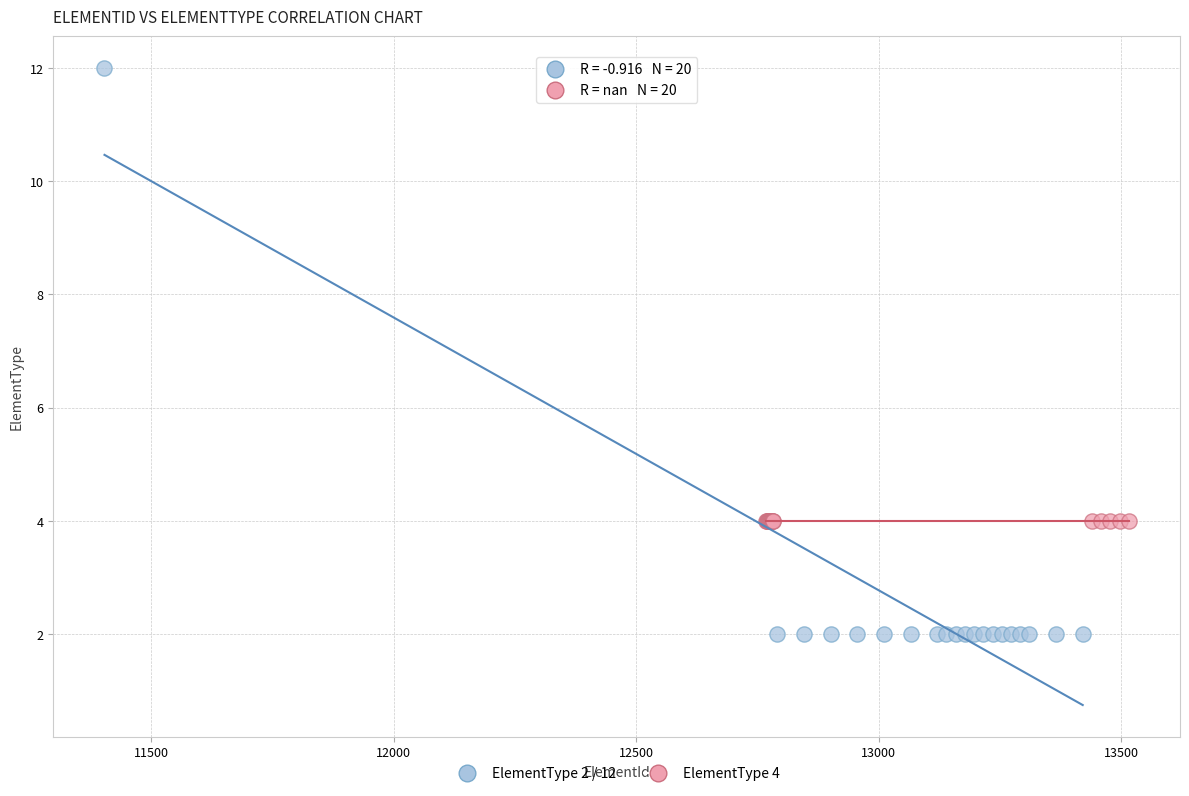

Which series contains the lowest Y value?

ElementType 2 / 12